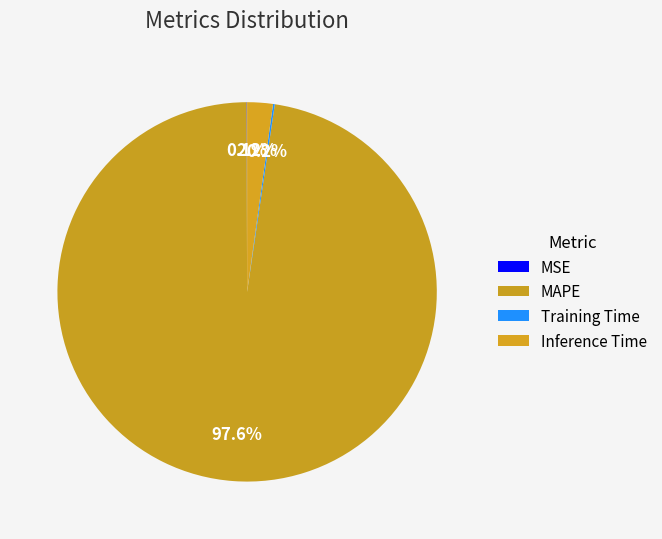

What is the majority slice?

MAPE